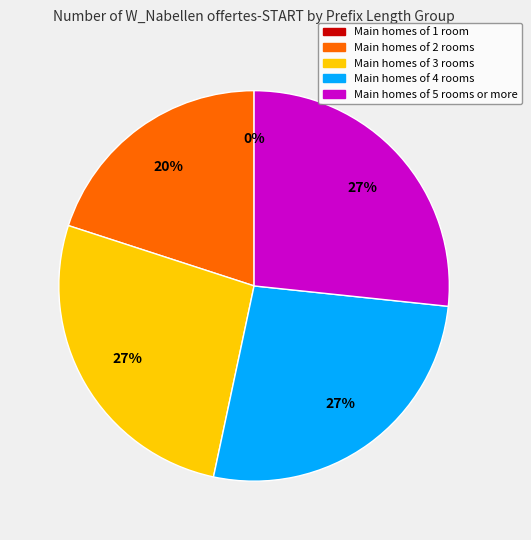

How many slices are in this pie chart?

5